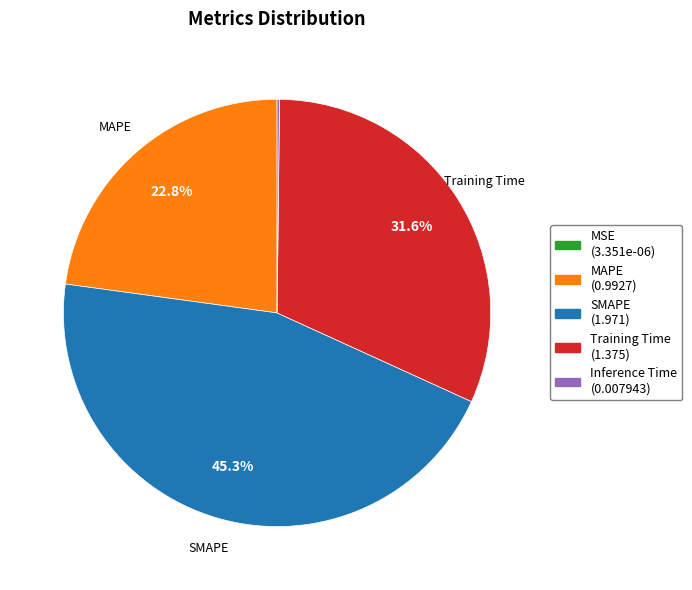

Does any single category account for the majority?

No